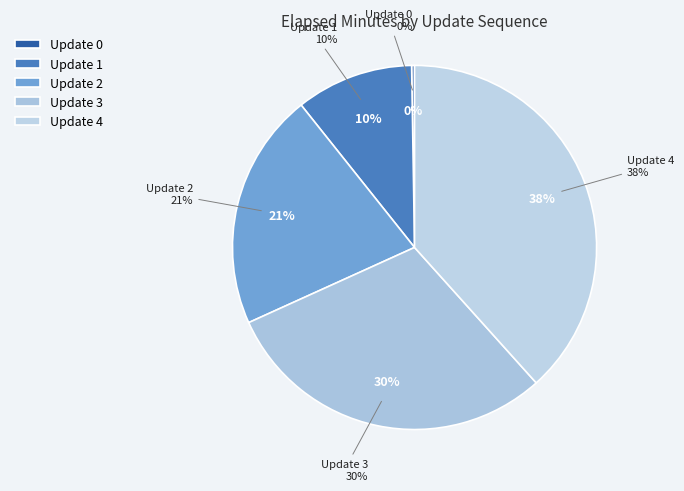

Rank the categories by value from highest to lowest.

Update 4, Update 3, Update 2, Update 1, Update 0